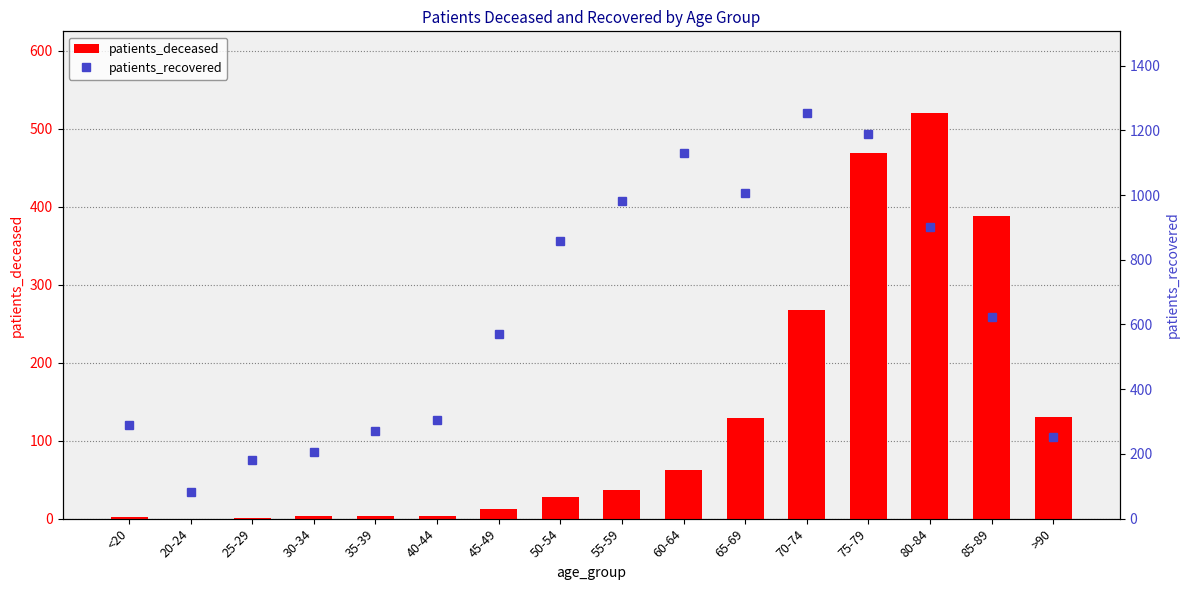

Reading left to right, what are all the values shown in this chart?

patients_deceased: 2	0	1	3	4	3	12	28	37	63	129	268	469	521	388	131
patients_recovered: 288	82	181	206	271	306	571	859	981	1131	1006	1255	1188	900	624	251